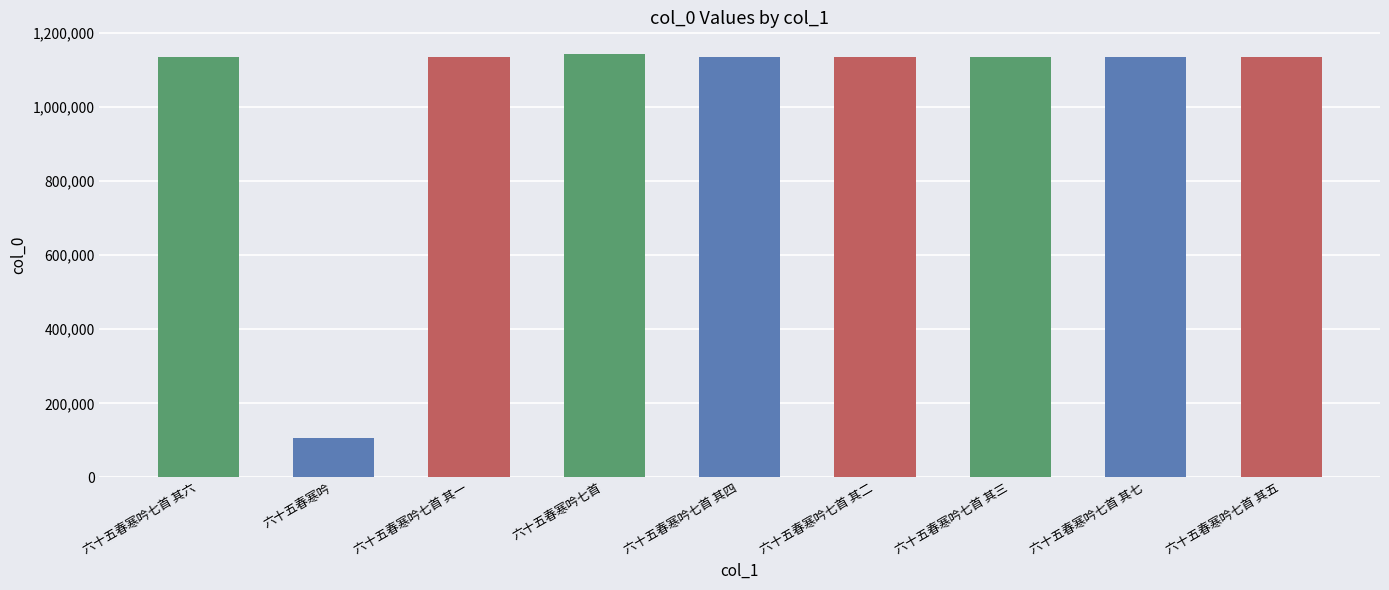

How many series are shown in this chart?

1